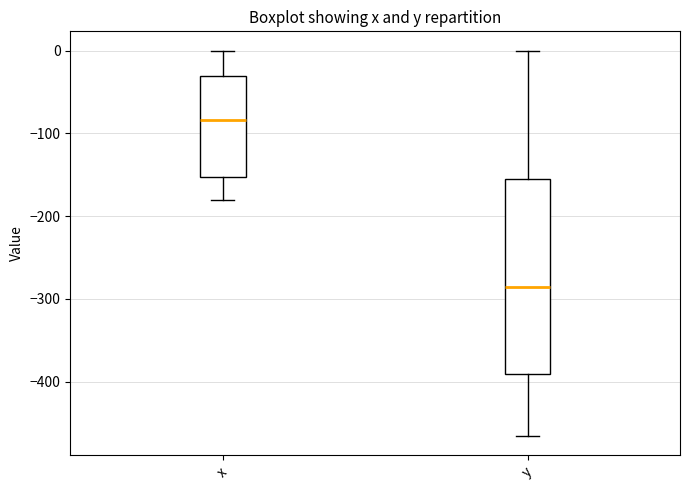

Reading left to right, transcribe this box plot: for each box, give where its median line is, the range the box spans, and where its two whiskers end, as read against the y-axis. The values are not printed on the chart, so give them approximately, as read against the axis.

x: median -80, box -150 to -30, whiskers -180 to 0
y: median -290, box -390 to -150, whiskers -470 to 0